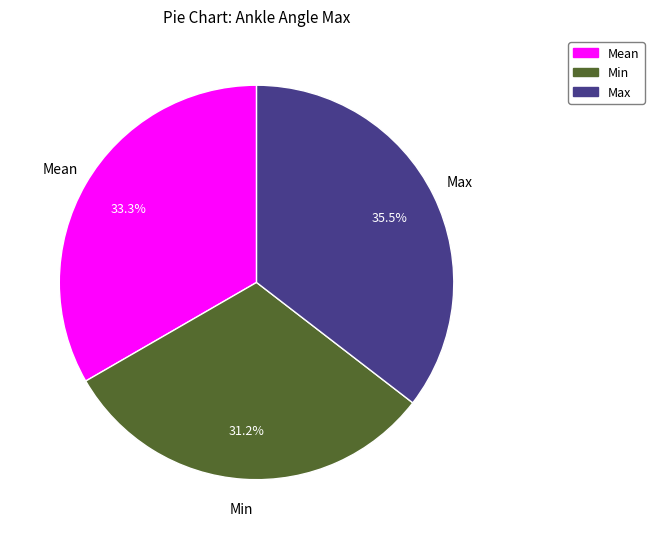

Does Max represent more than half of the total?

No